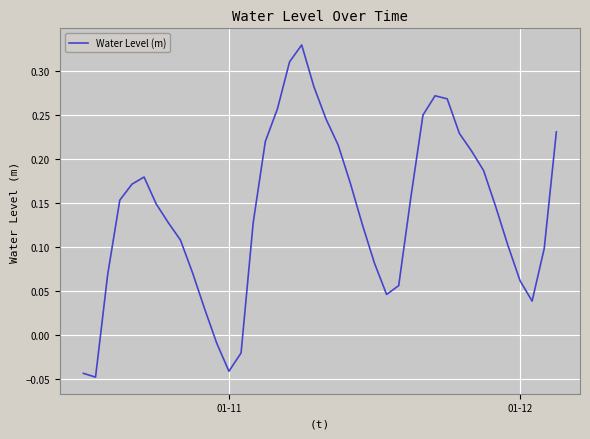

What is the difference between the maximum and minimum values?

0.4